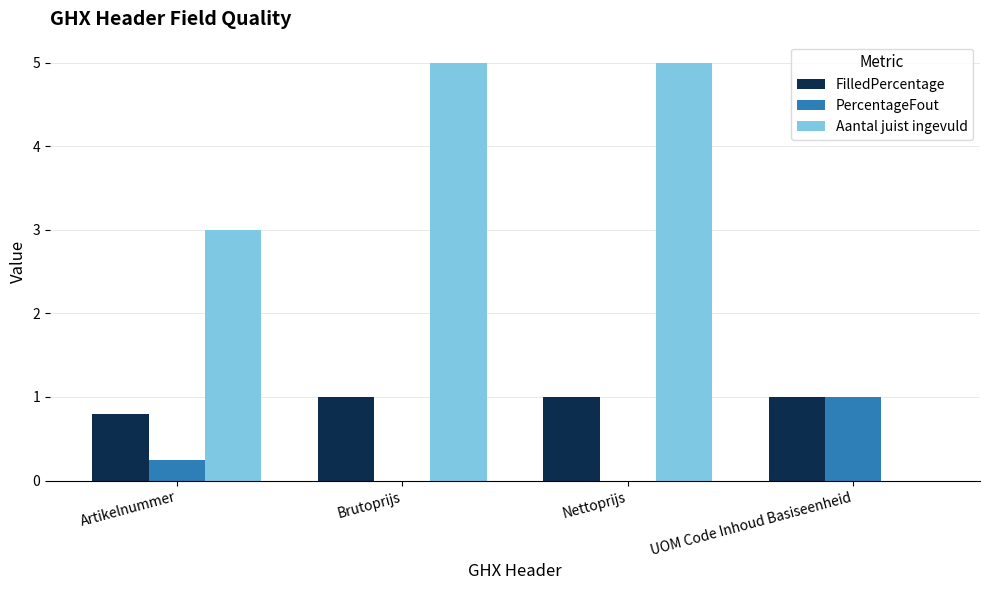

Is it true that PercentageFout equals -0.6 at Nettoprijs?

False